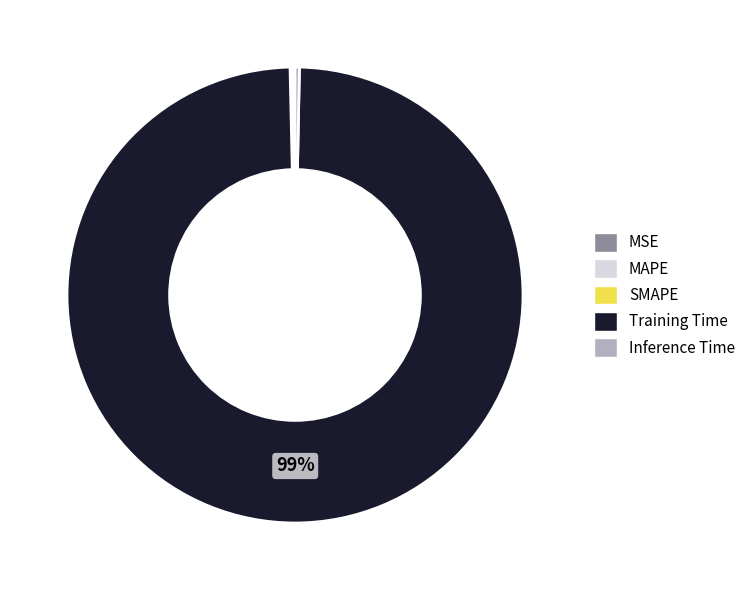

Which category accounts for the majority?

Training Time